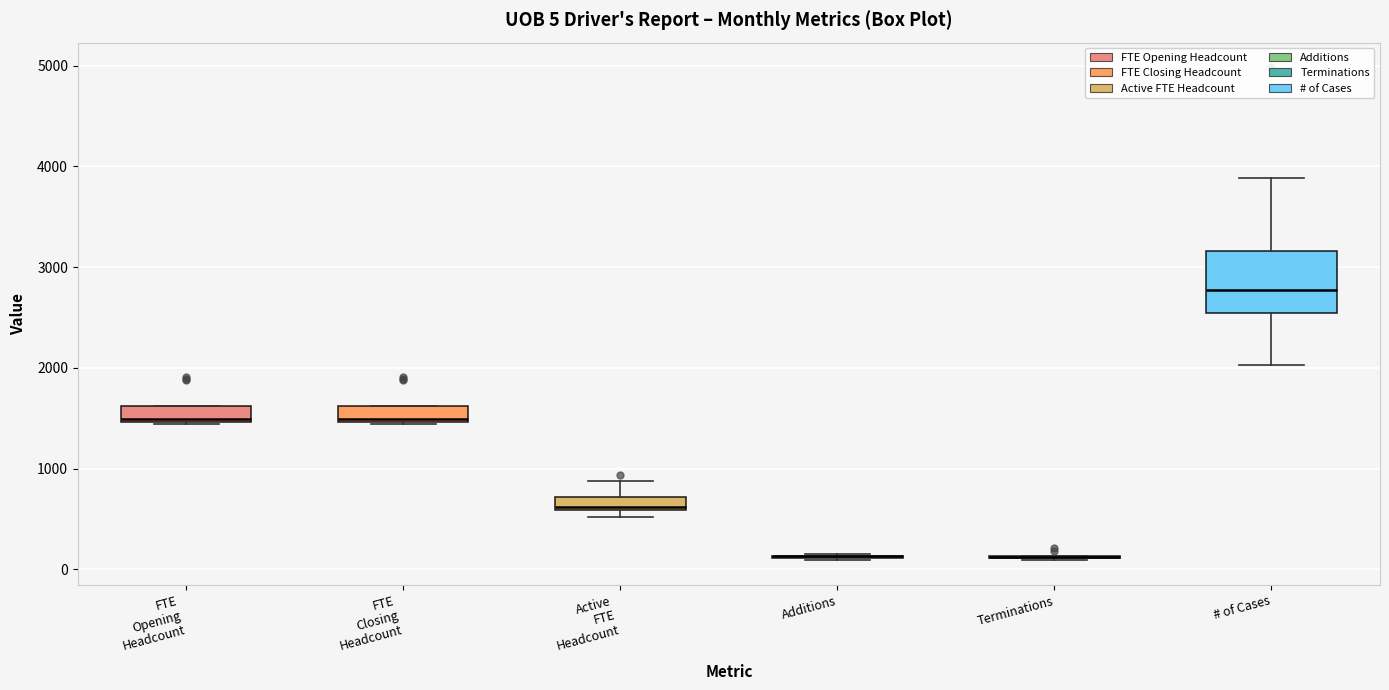

Comparing the boxes themselves (not the whiskers), which one is the tallest?

# of Cases